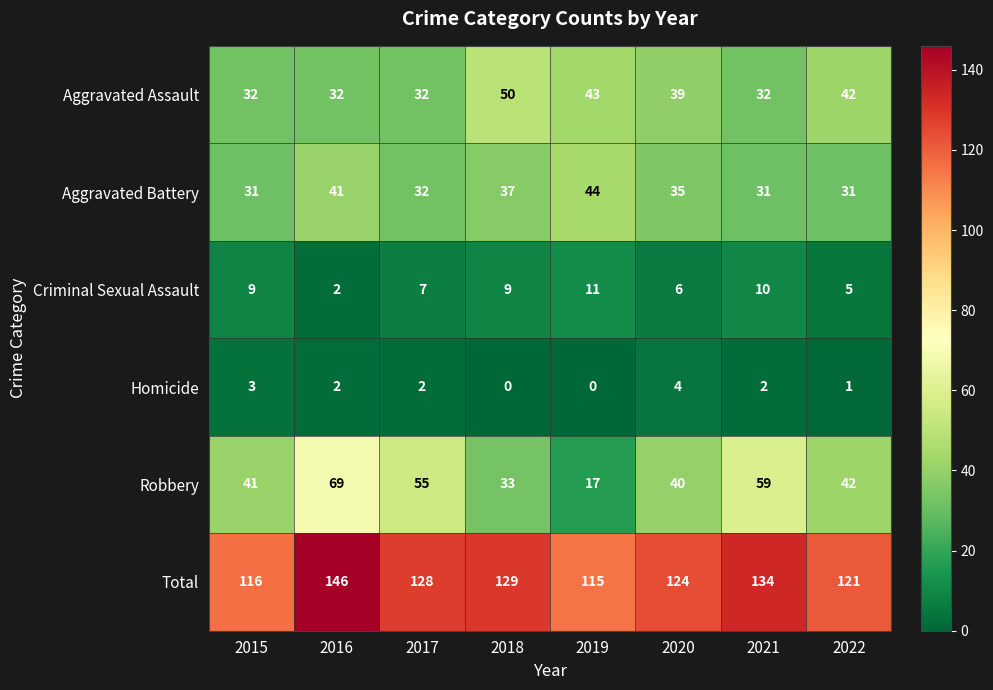

What is the approximate value of Aggravated Battery at 2017?

32